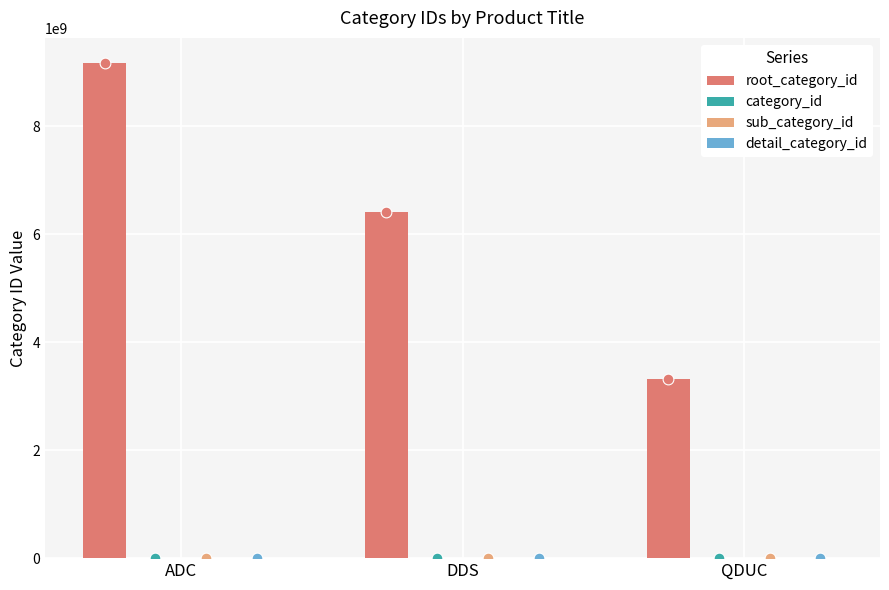

Which series has the widest spread of Y values?

root_category_id